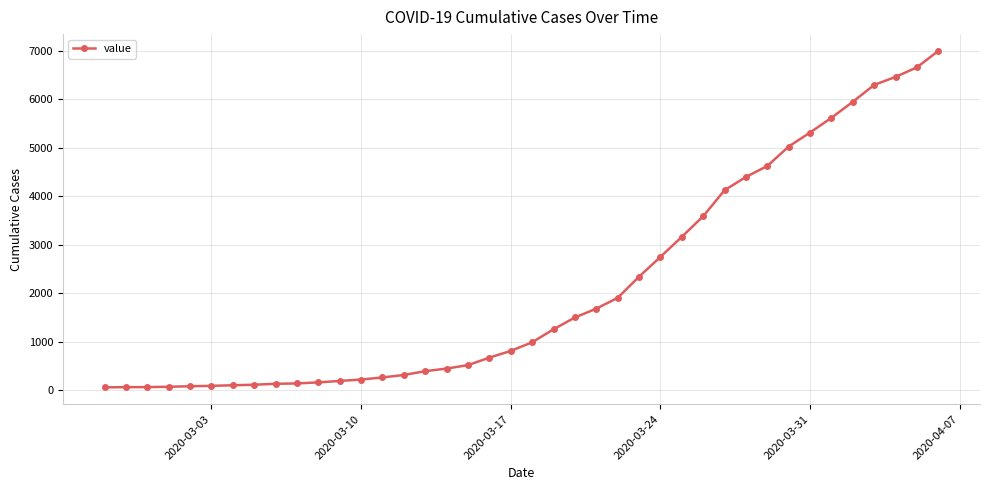

What is the smallest value displayed?

64